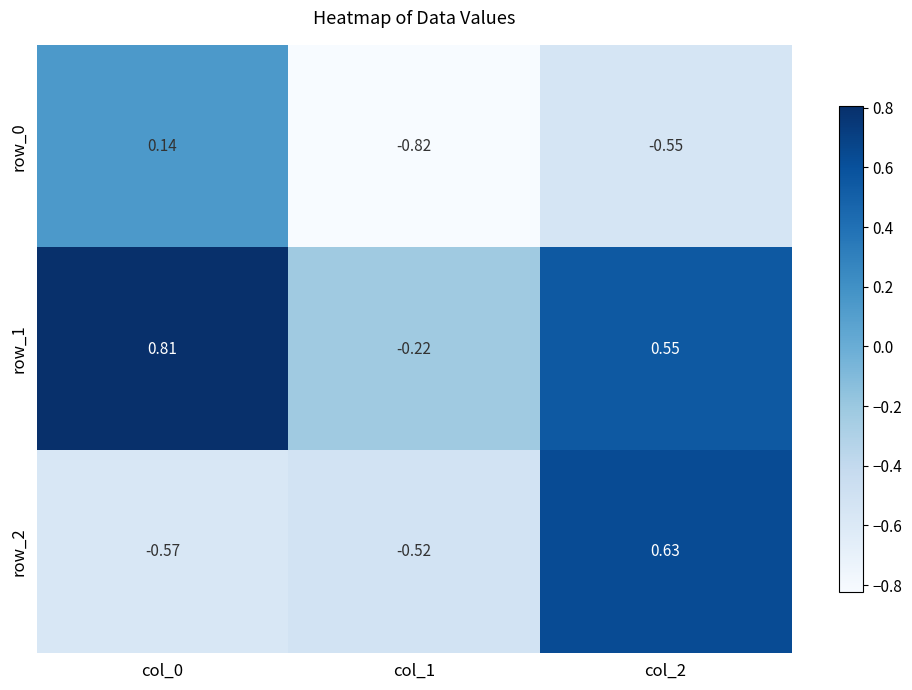

List the labels in order of row_0 value, largest first.

col_0, col_2, col_1